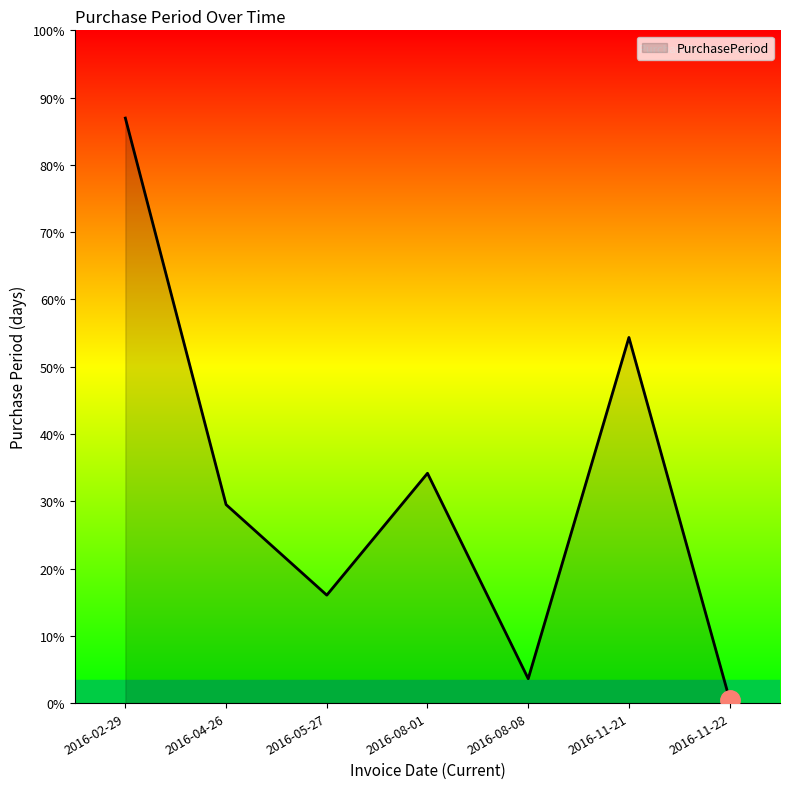

What is the difference between the maximum and minimum values?

167